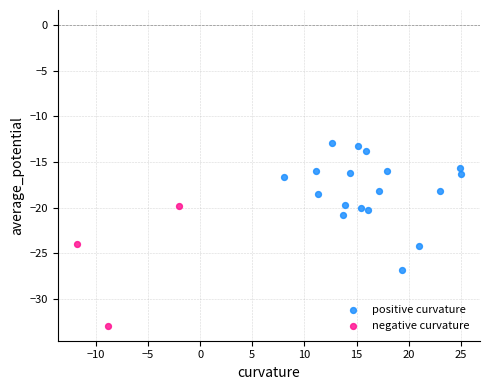

Which series reaches the minimum Y coordinate?

negative curvature